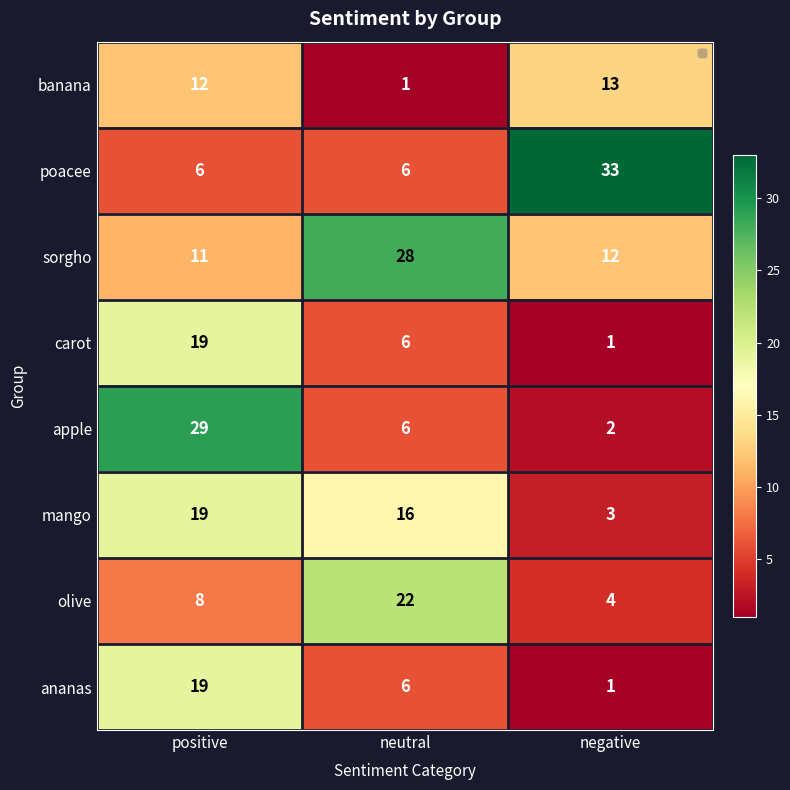

Reading left to right, extract all data points from this chart.

banana: positive=12	neutral=1	negative=13
poacee: positive=6	neutral=6	negative=33
sorgho: positive=11	neutral=28	negative=12
carot: positive=19	neutral=6	negative=1
apple: positive=29	neutral=6	negative=2
mango: positive=19	neutral=16	negative=3
olive: positive=8	neutral=22	negative=4
ananas: positive=19	neutral=6	negative=1